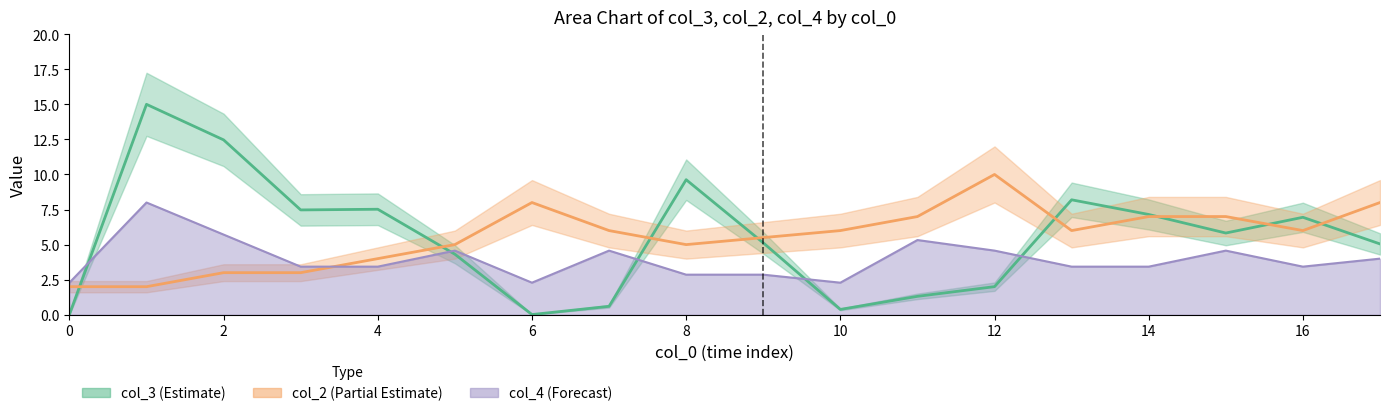

Which series has the widest spread of values?

col_3_mean